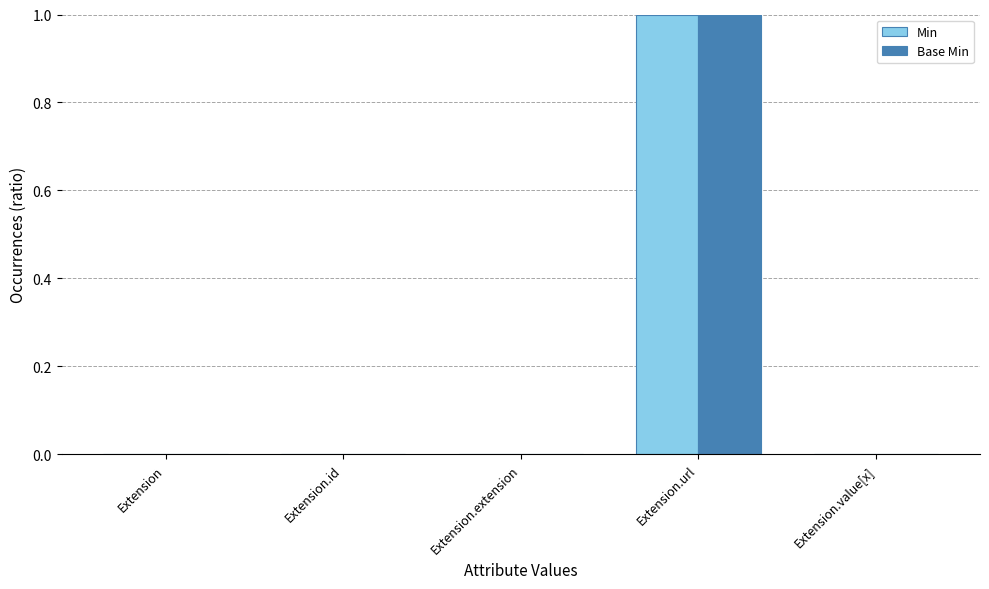

At which category does the chart reach its peak across all series?

Extension.url